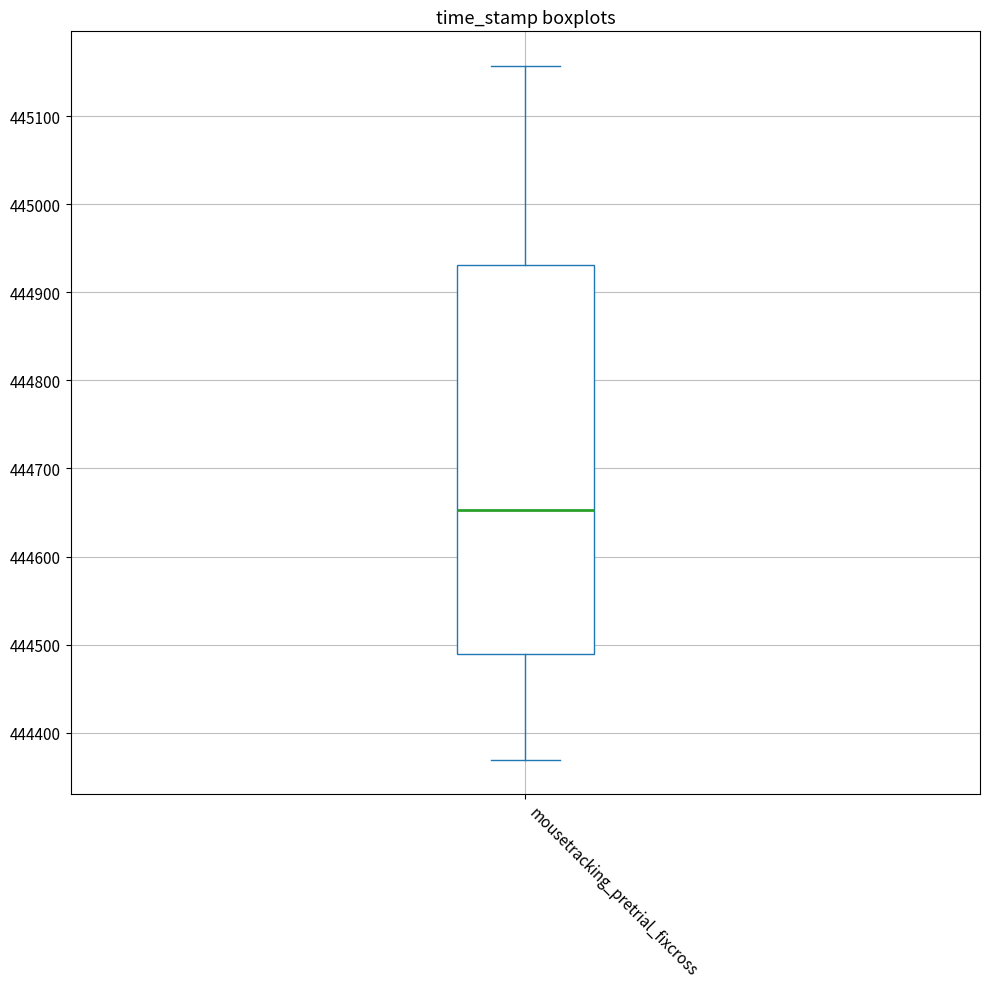

Read this box plot against the y-axis: the position of the median line, the range covered by the box, and the ends of both whiskers. The values are not printed on the chart, so give them approximately, as read against the axis.

median 444650, box 444490 to 444930, whiskers 444370 to 445160